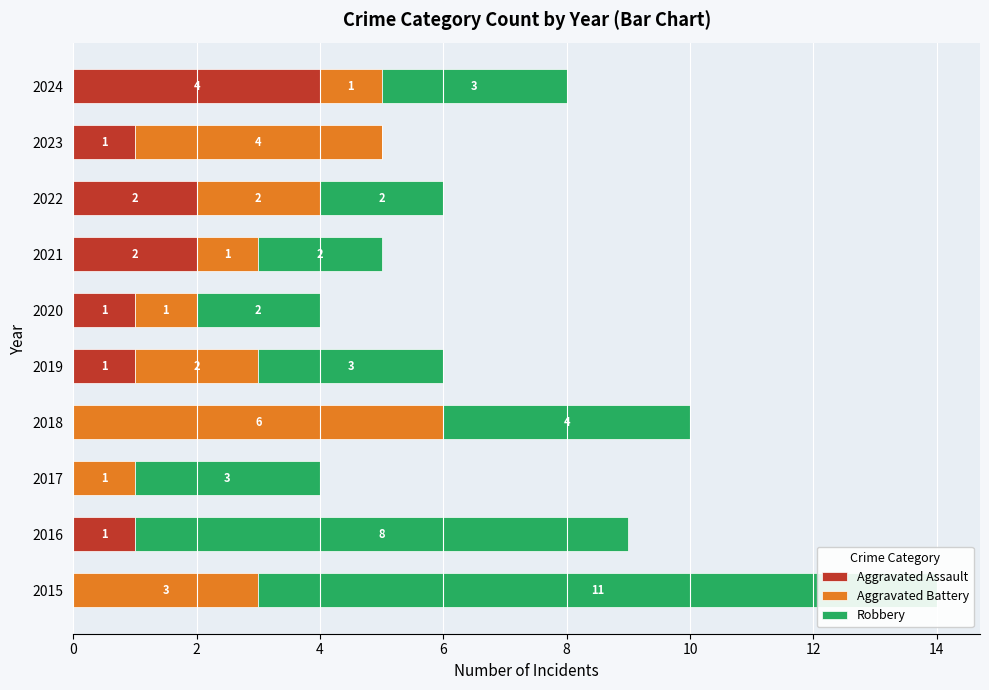

What is the greatest value displayed?

11